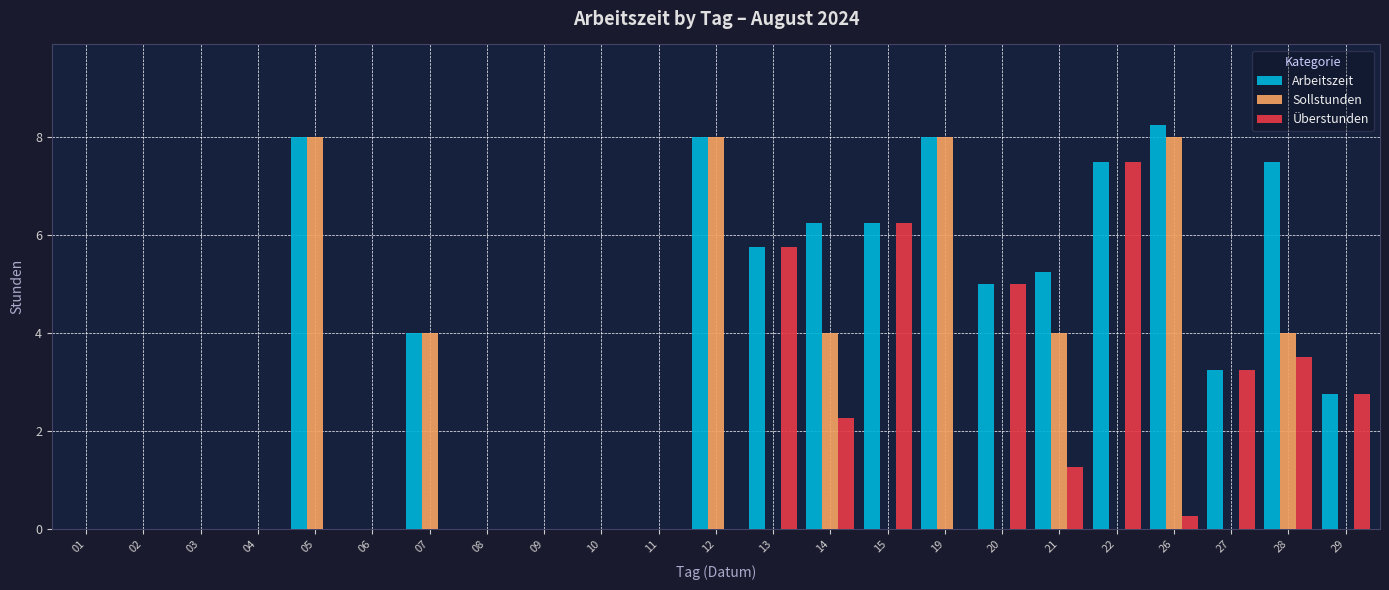

Which category has the highest value in the Überstunden series?

22